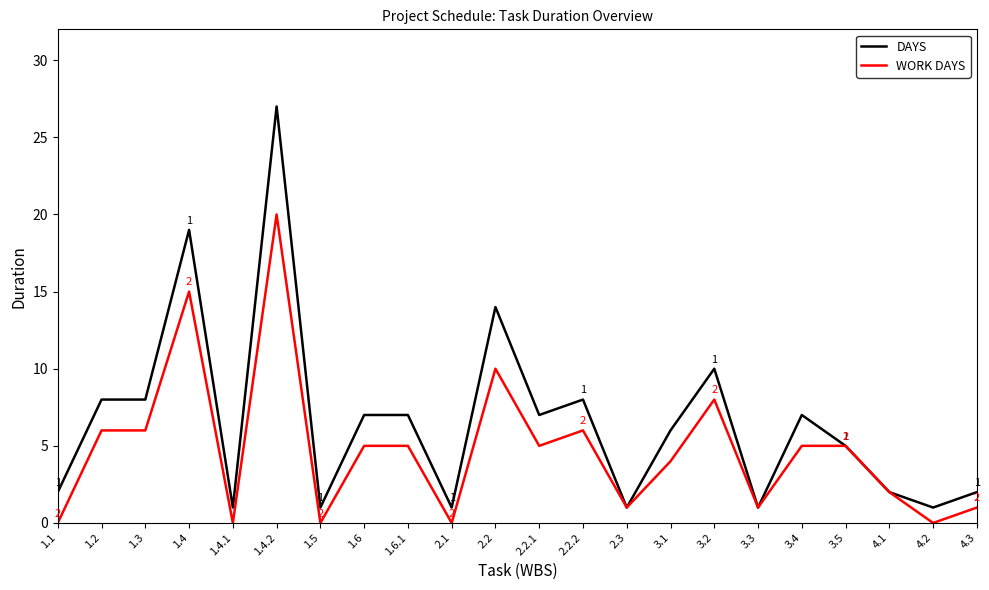

True or false: WORK DAYS has a value of 10 at 1.4.2.

False